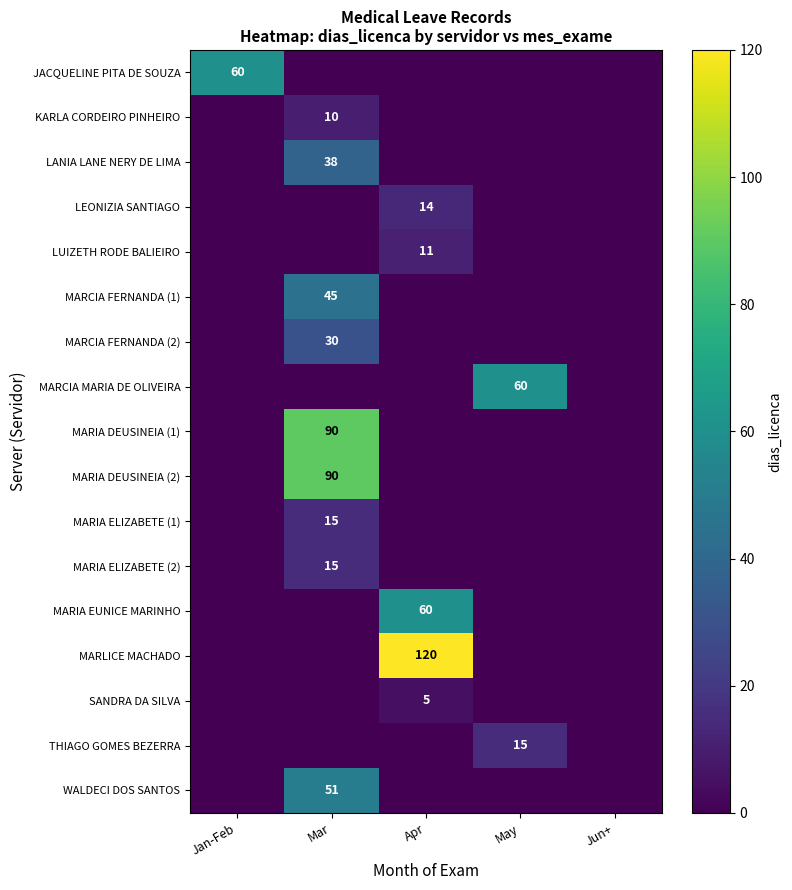

The value of JACQUELINE PITA DE SOUZA at Jan-Feb is 32. True or false?

False